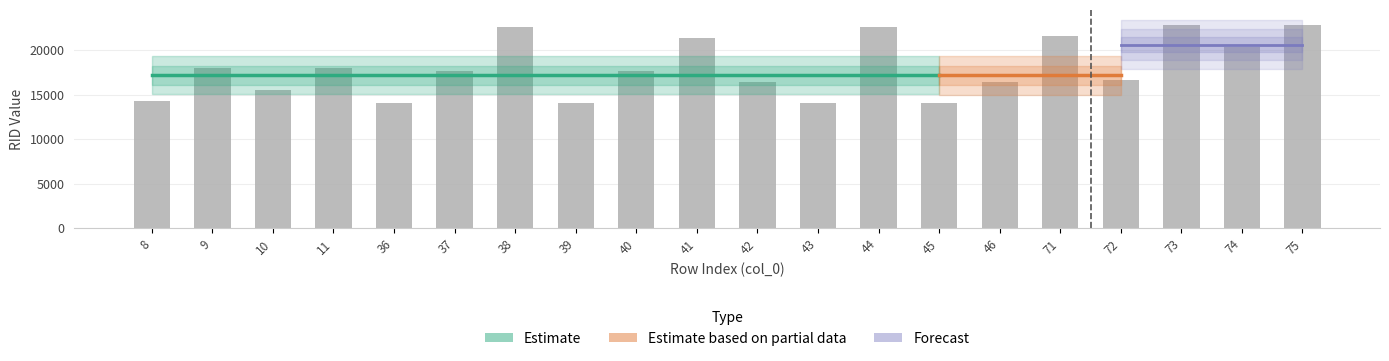

What is the sum of all values?

360403